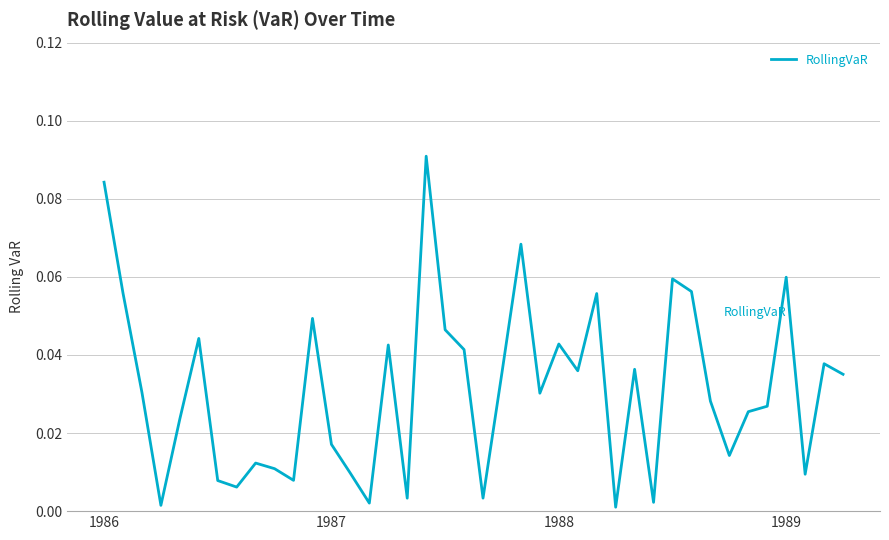

What is the sum of all values?

1.3